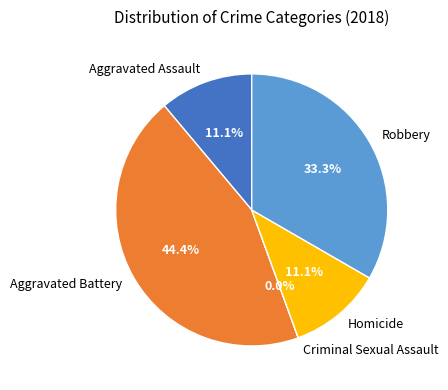

To the nearest percent, what is the combined percentage of Aggravated Assault and Homicide?

22%